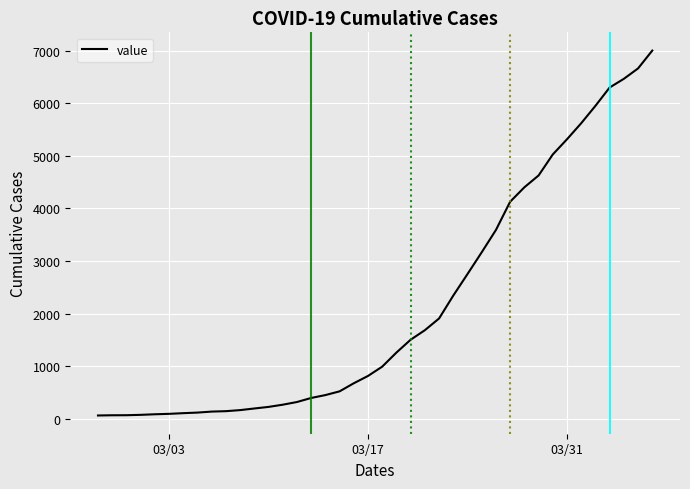

What is the maximum value shown in the chart?

7003